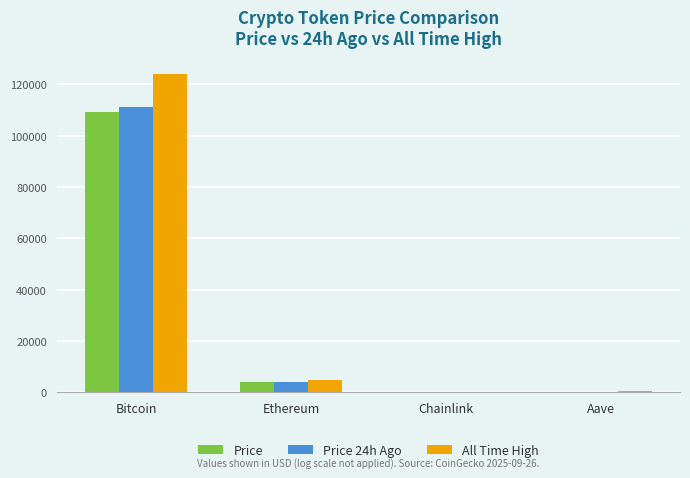

The Price series shows 175821.3 at Bitcoin. True or false?

False